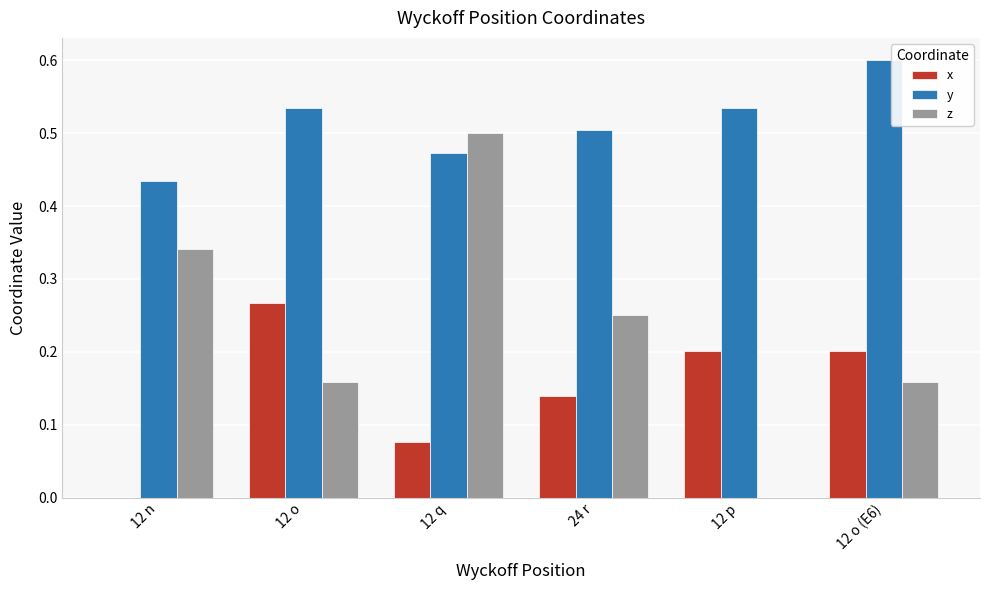

Which label corresponds to the largest value in the chart?

12 o (E6)